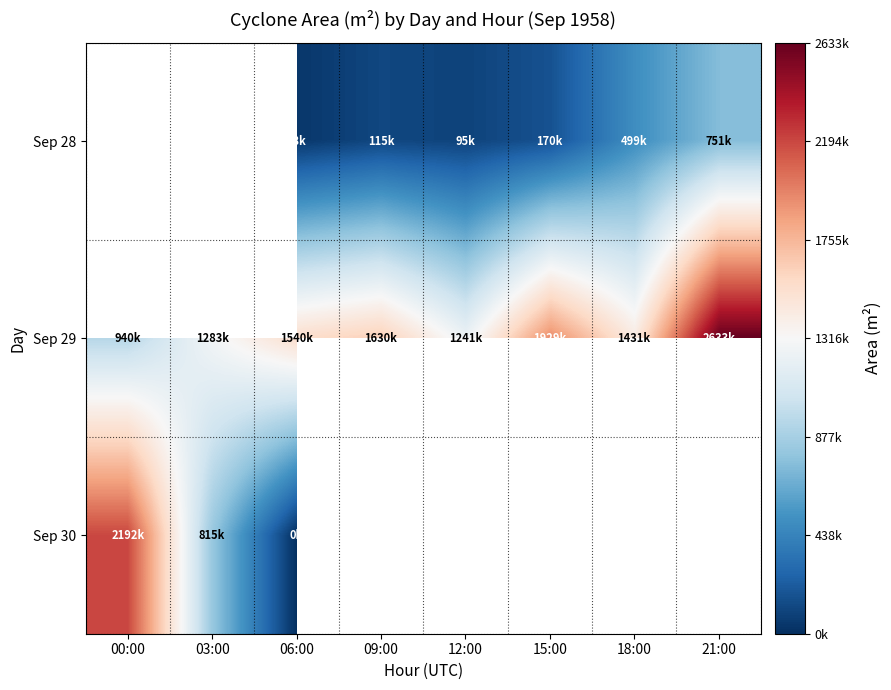

Which series has the largest total across all categories?

Sep 29